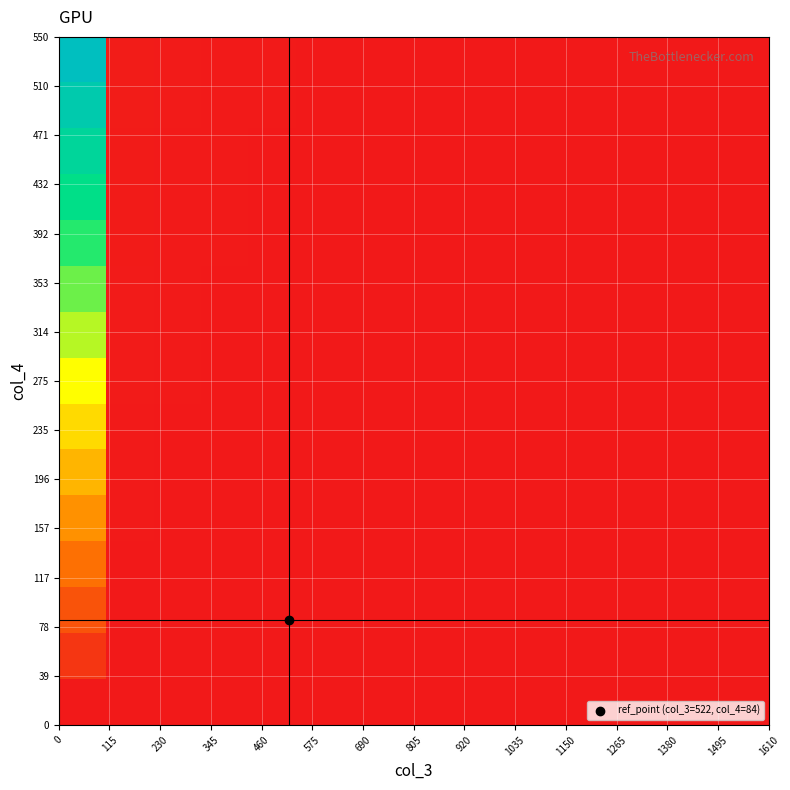

How many categories are shown in the chart?

15